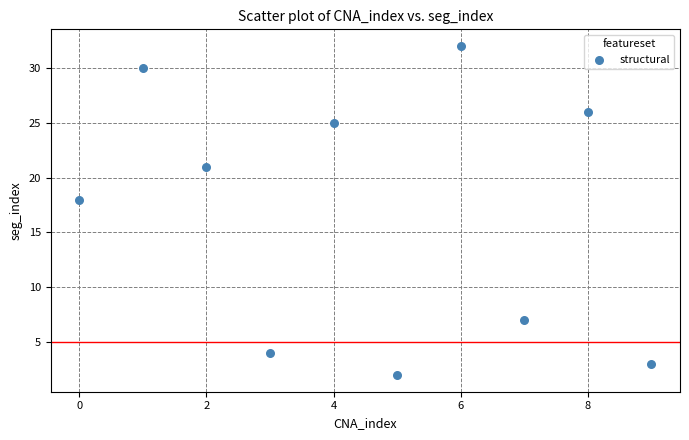

What is the average Y value?

17